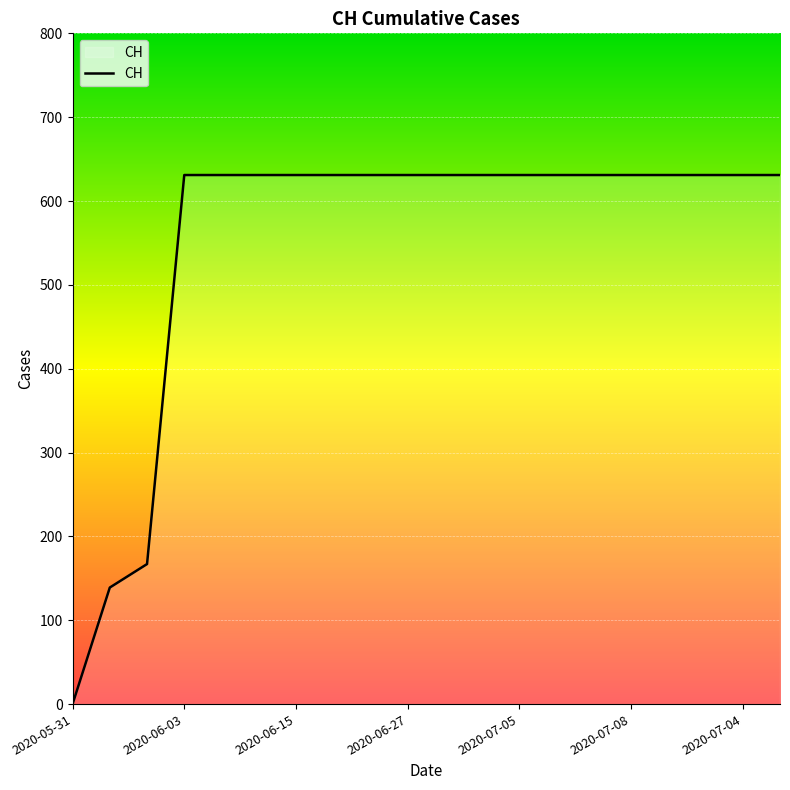

What is the maximum value shown in the chart?

631